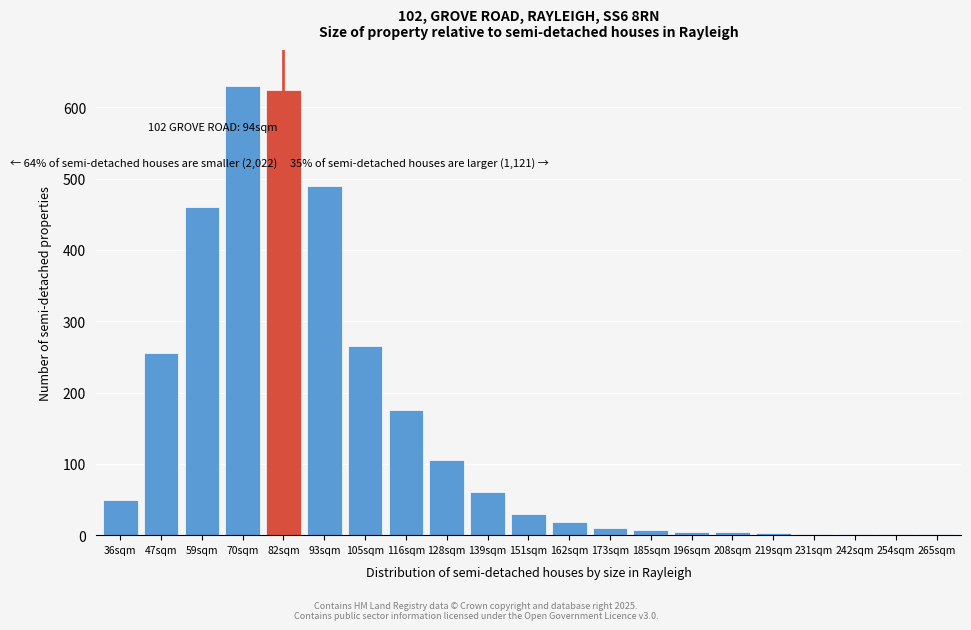

What is the greatest value displayed?

630